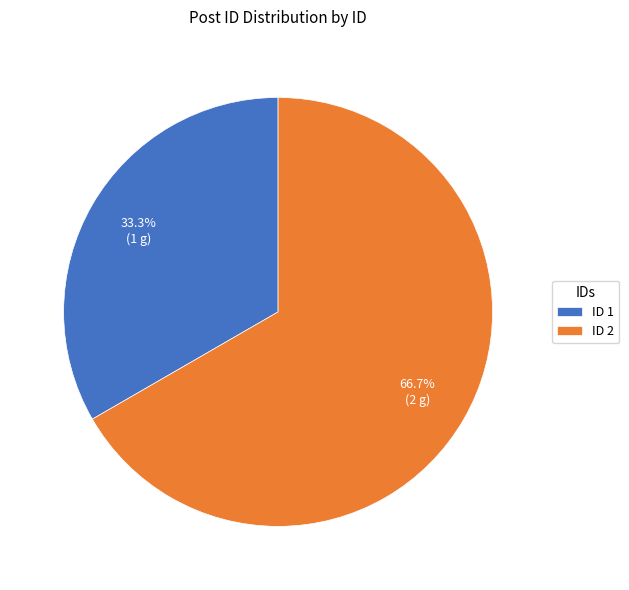

Which category accounts for the majority?

ID 2